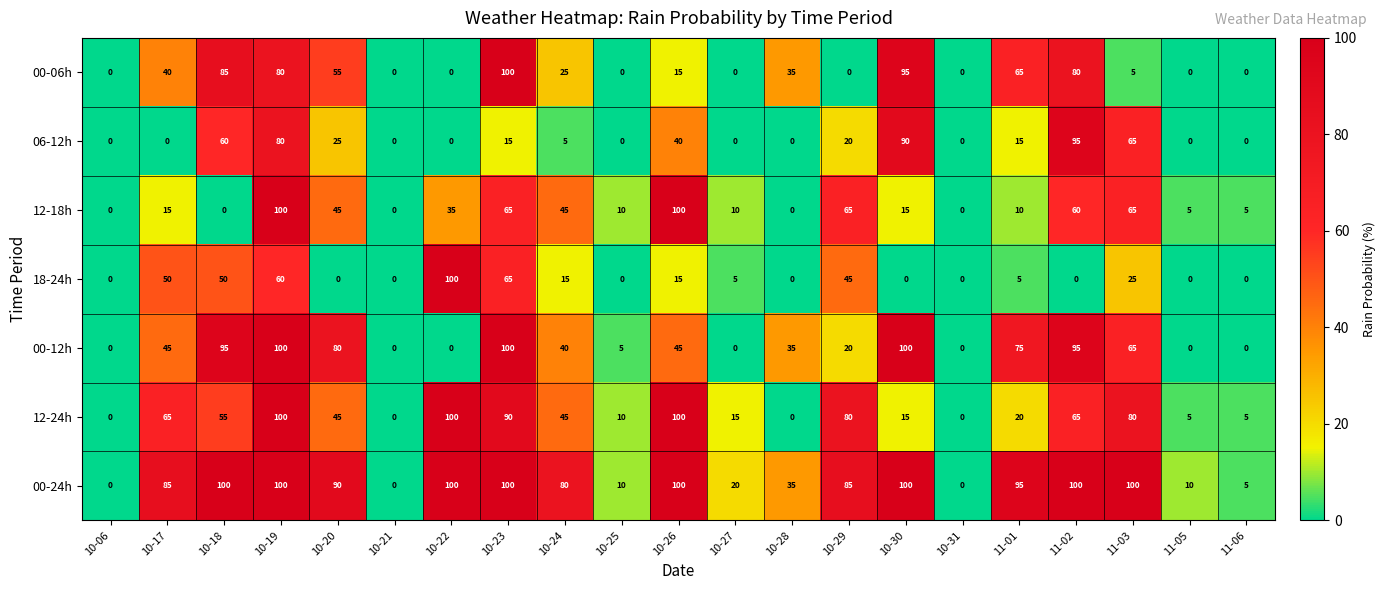

Which series changed the most between 10-24 and 11-02?

06-12h